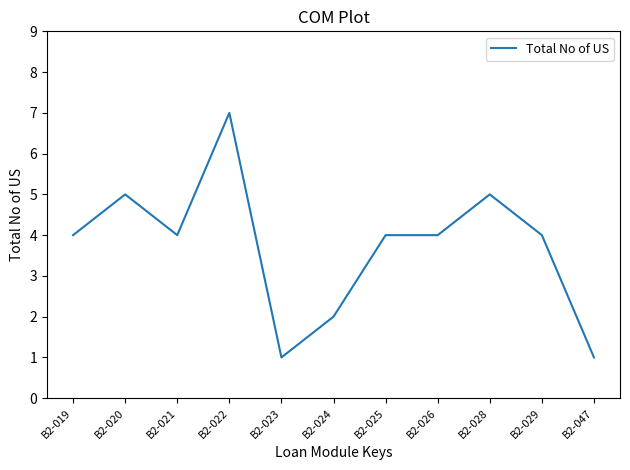

The chart shows a value of 5 at B2-025. True or false?

False